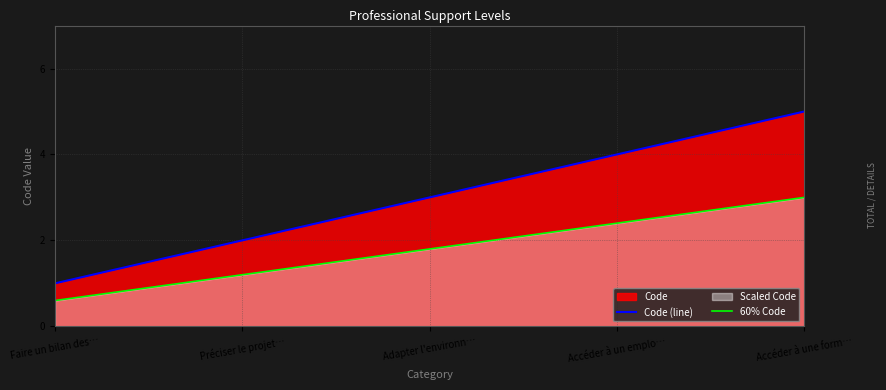

What is the difference between the highest and lowest values at Accéder à un emplo…?

1.6